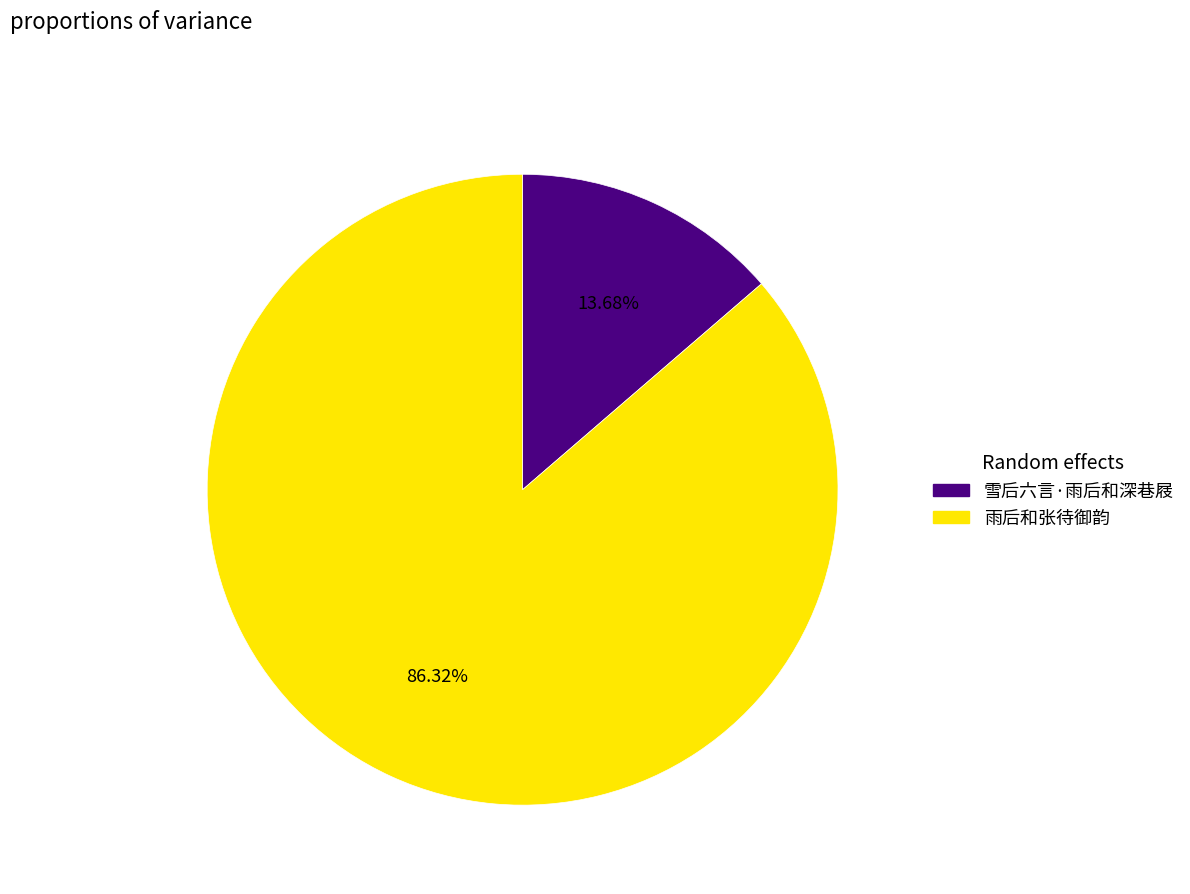

To the nearest percent, what percentage of the pie is 雨后和张待御韵?

86%